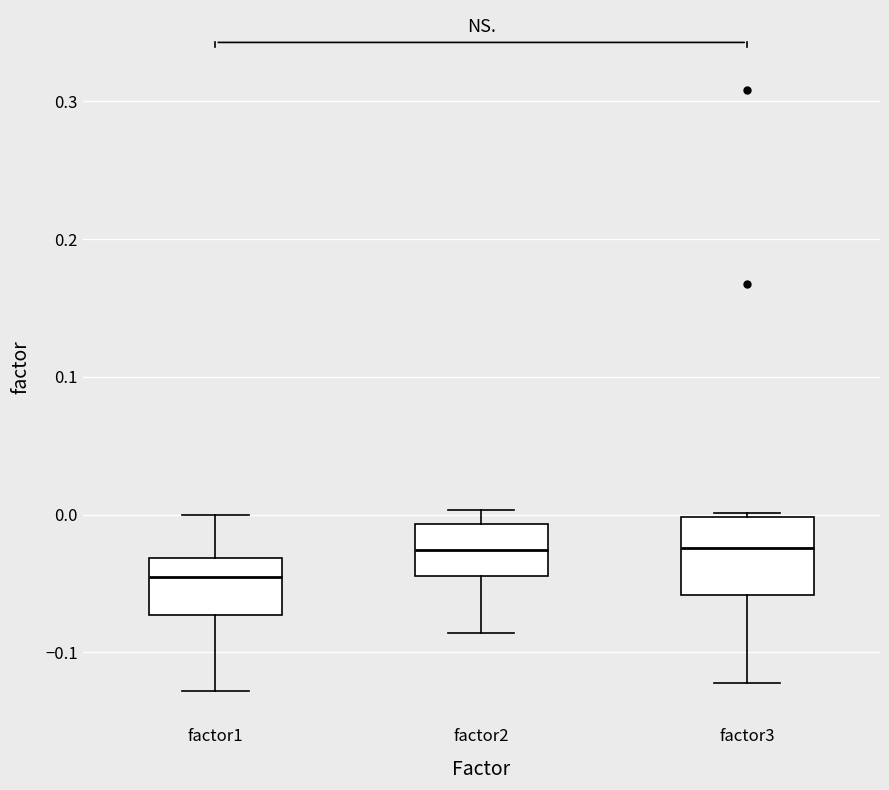

Reading left to right, read every box against the y-axis: the position of its median line, the range the box covers, and the ends of its whiskers. The values are not printed on the chart, so give them approximately, as read against the axis.

factor1: median -0.05, box -0.07 to -0.03, whiskers -0.13 to 0.00
factor2: median -0.03, box -0.04 to -0.01, whiskers -0.09 to 0.00
factor3: median -0.02, box -0.06 to 0.00, whiskers -0.12 to 0.00